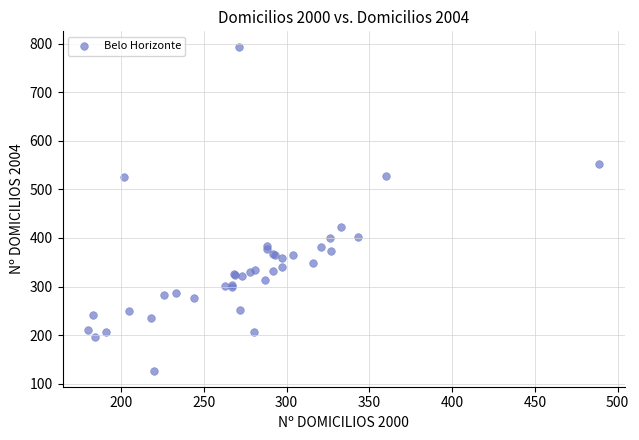

What Y value in the scatter plot is closest to 459?

423